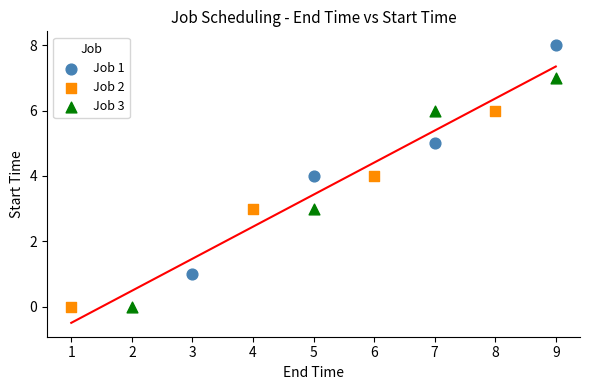

Which series contains the highest Y value?

Job 1